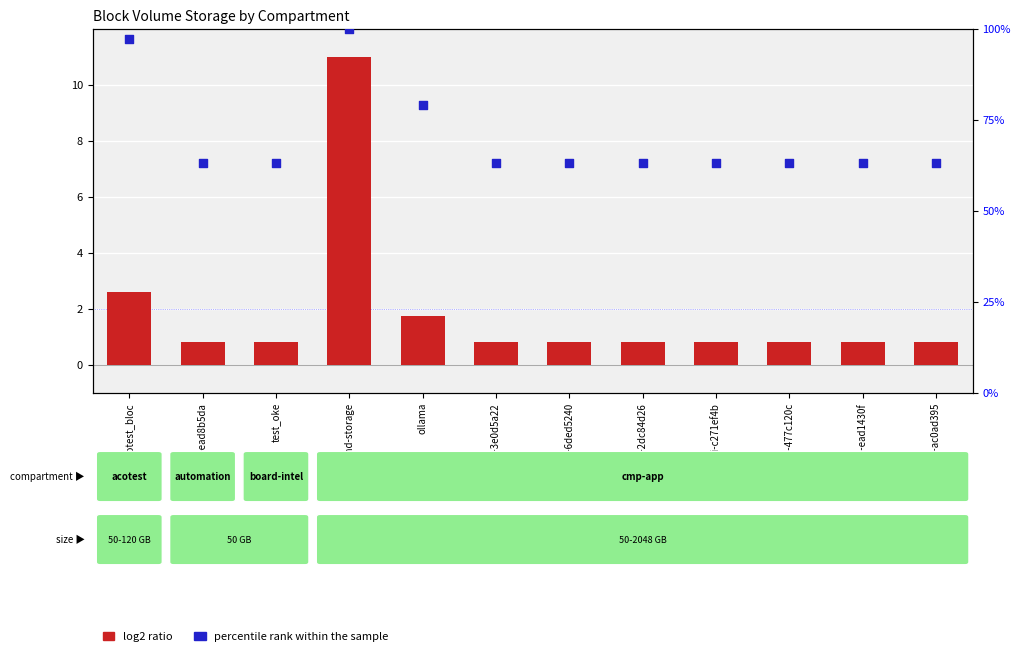

Which series has the largest total across all categories?

percentile rank within the sample